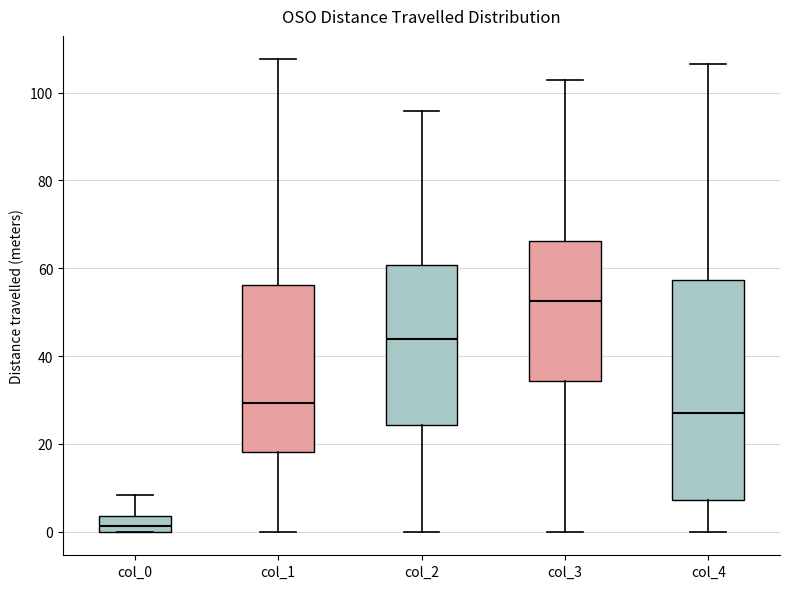

Comparing the boxes themselves (not the whiskers), which one is the tallest?

col_4